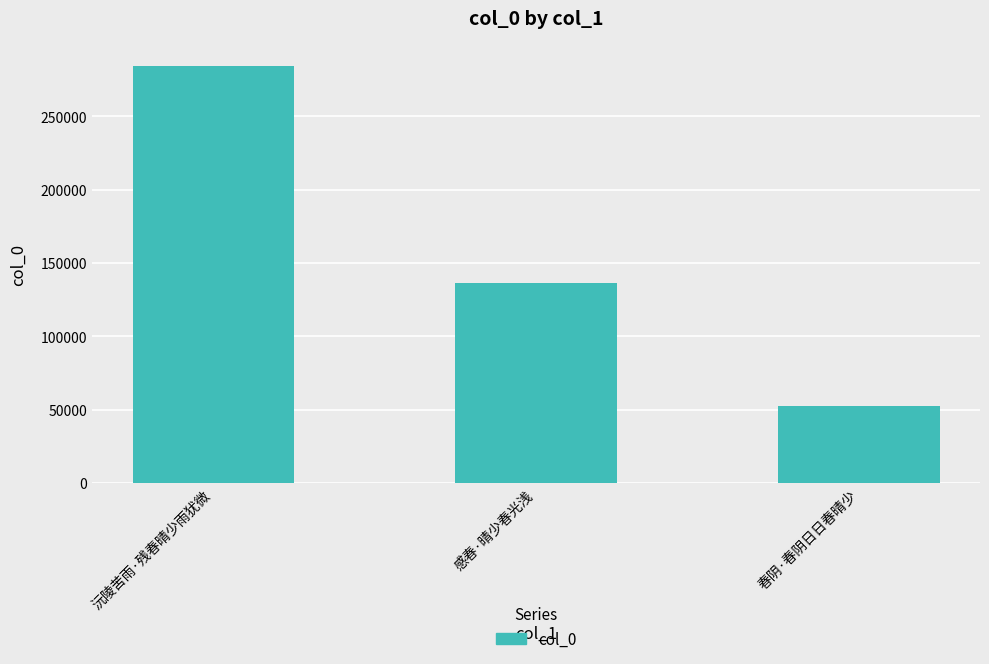

At which label is the value closest to 168446?

感春·晴少春光浅